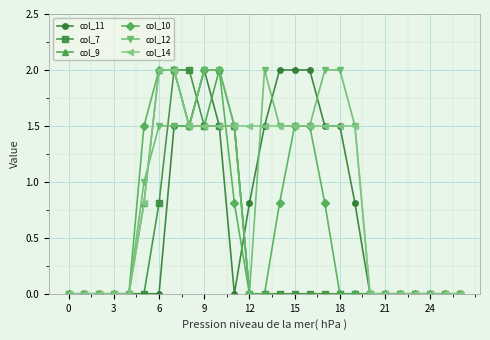

What is the greatest value displayed?

2.0